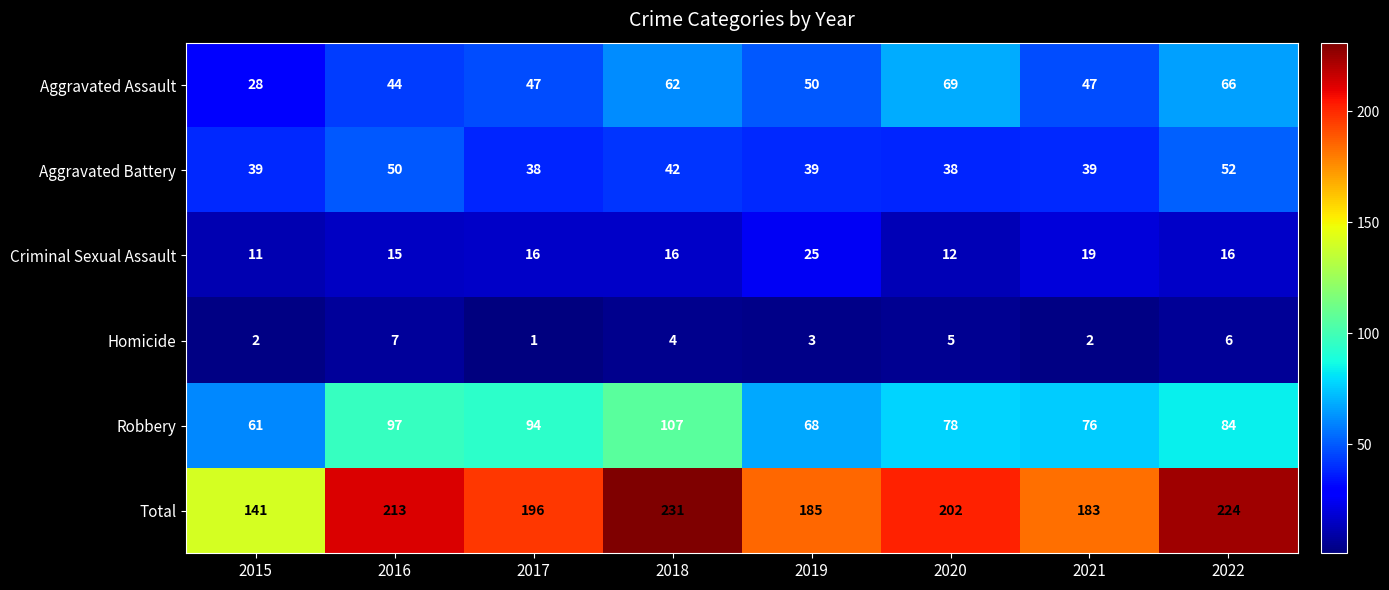

At which category does the chart reach its peak across all series?

2018